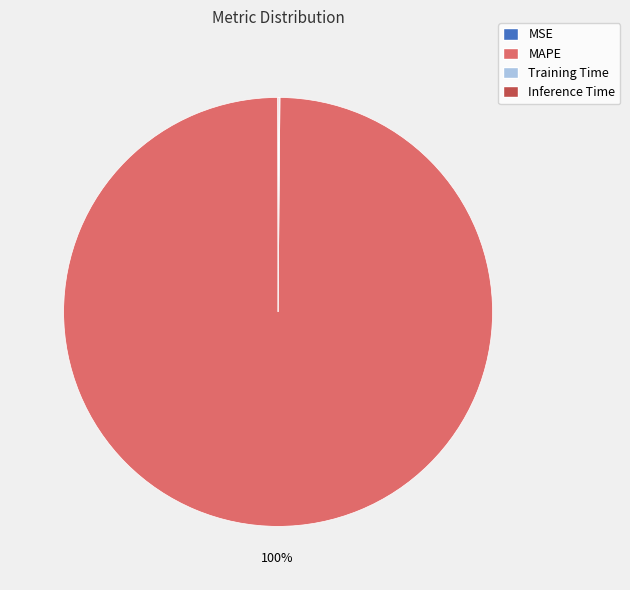

What is the largest slice in the pie chart?

MAPE